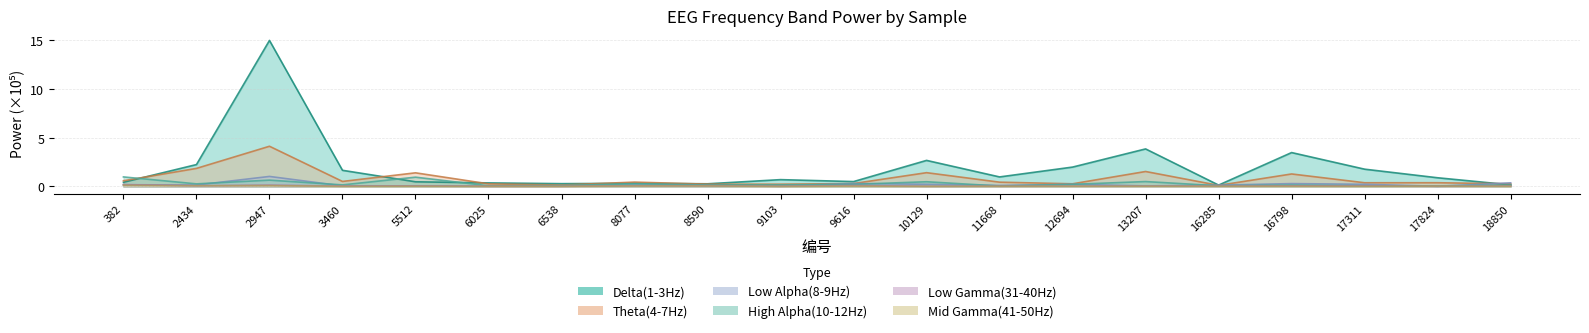

True or false: Theta(4-7Hz) has more than 2 interior local peaks.

True